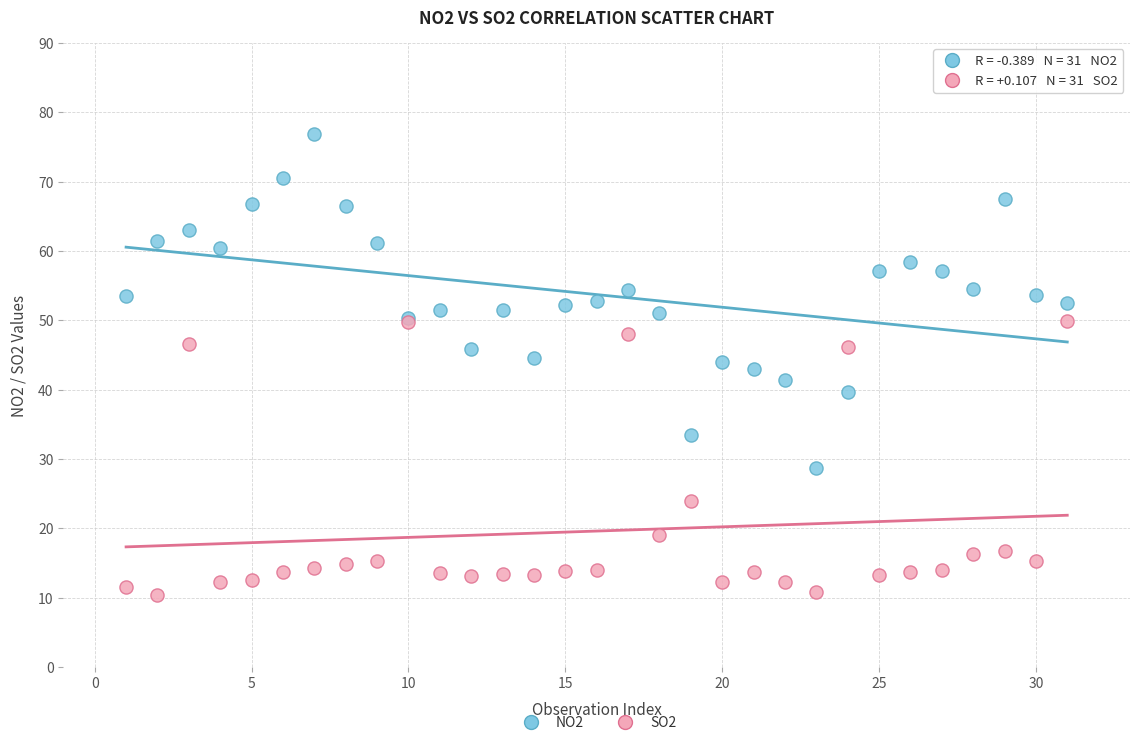

Which series has the widest spread of Y values?

NO2